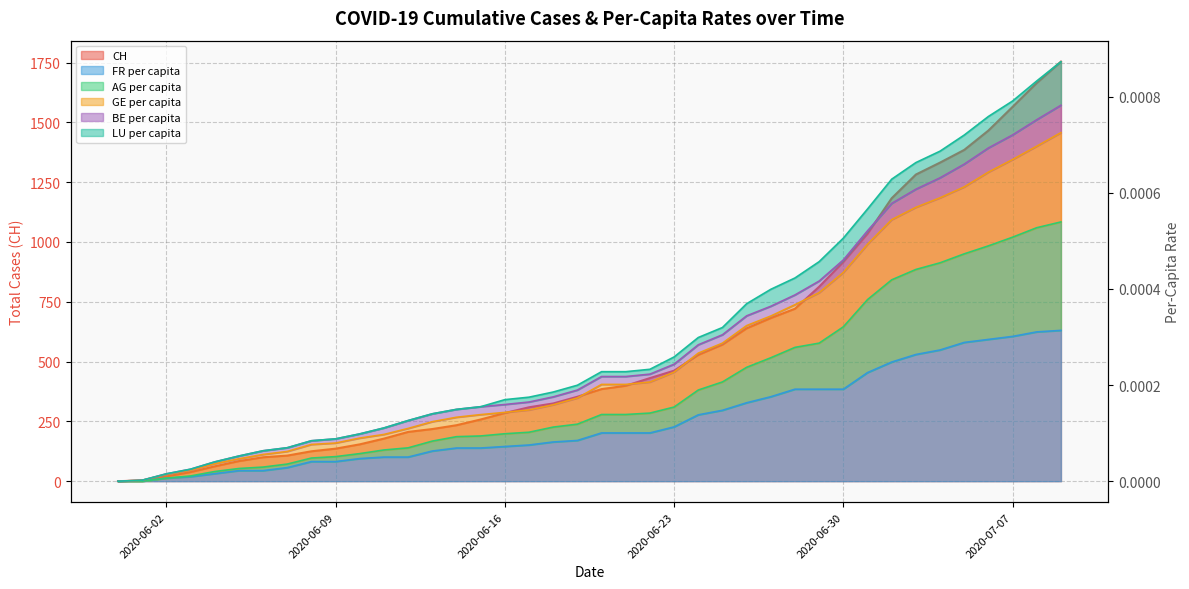

At which category is the sum across all series the highest?

2020-07-09